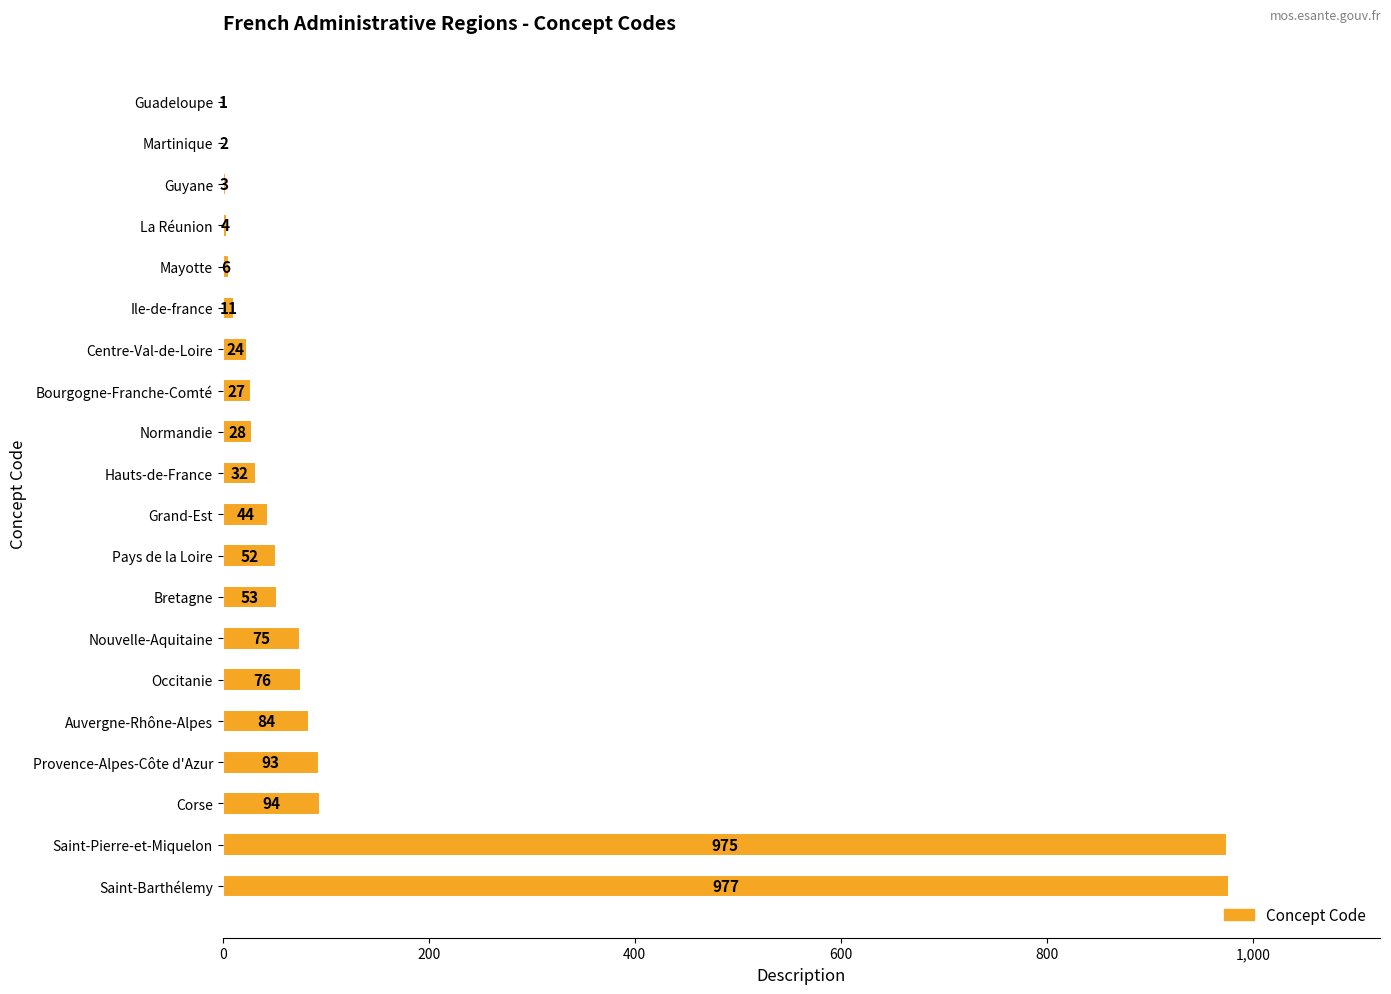

The chart shows a value of 1406 at Saint-Barthélemy. True or false?

False